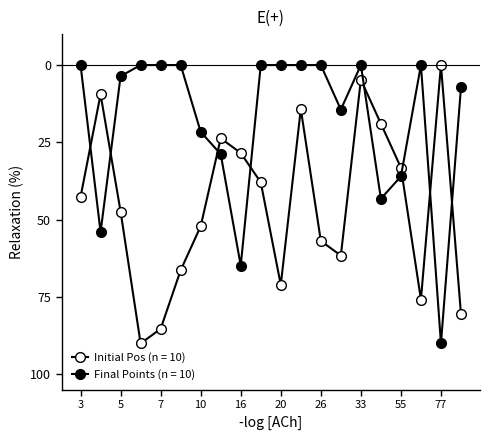

Is this an area chart (filled region under the line)?

No